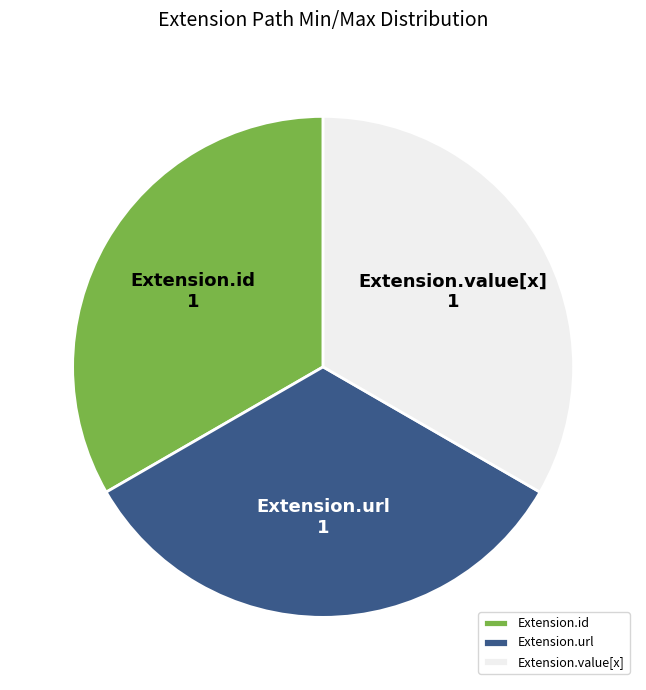

Count the number of slices in the pie.

3